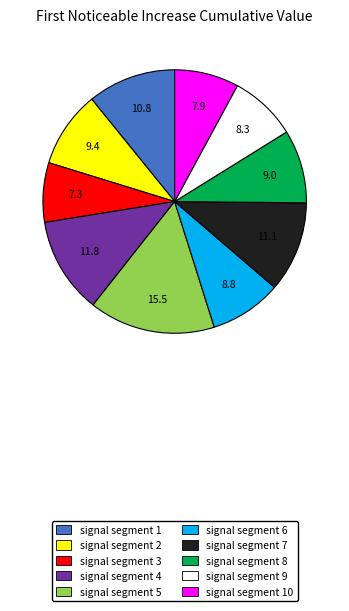

Is there any slice that represents more than half of the pie?

No